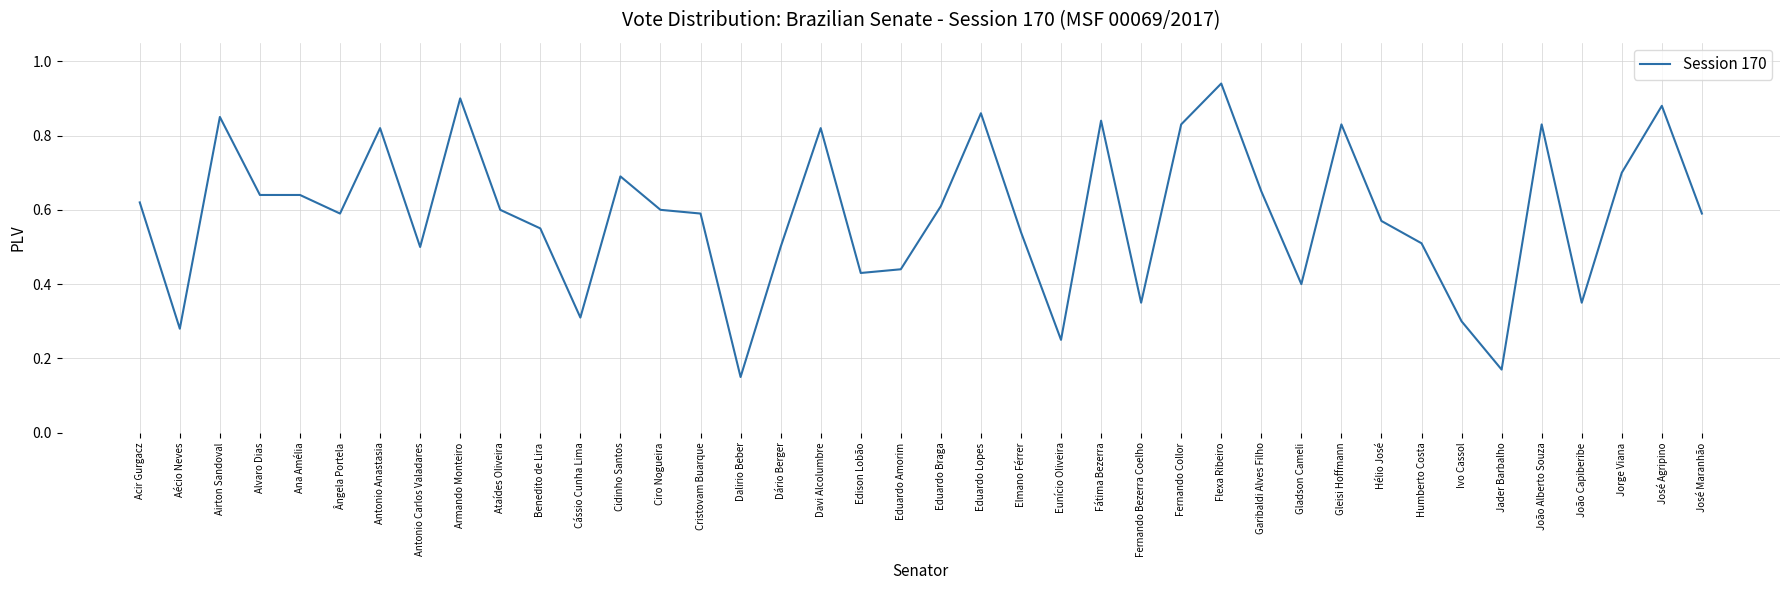

How many series are shown in this chart?

1